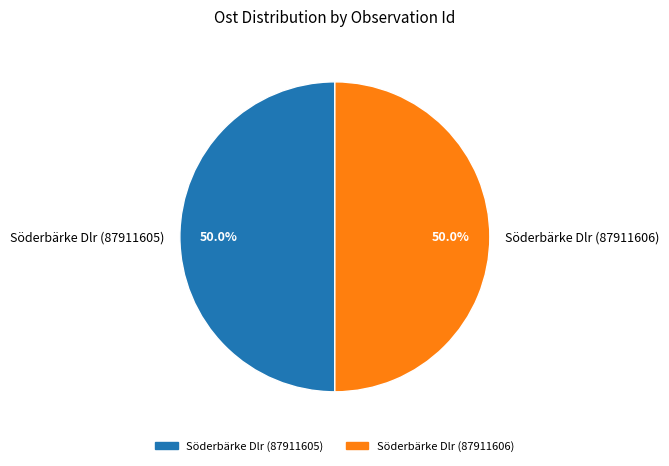

Combined, what portion of the pie is Söderbärke Dlr (87911605) and Söderbärke Dlr (87911606)?

100.0%